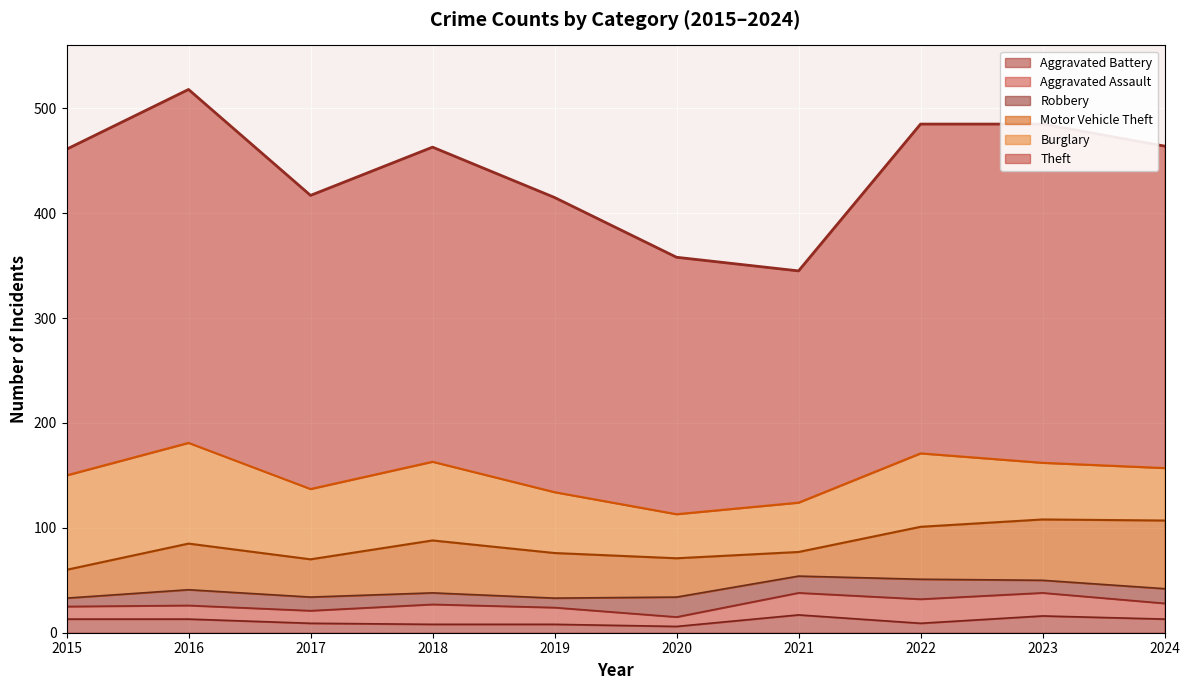

Count the number of data series in this chart.

6